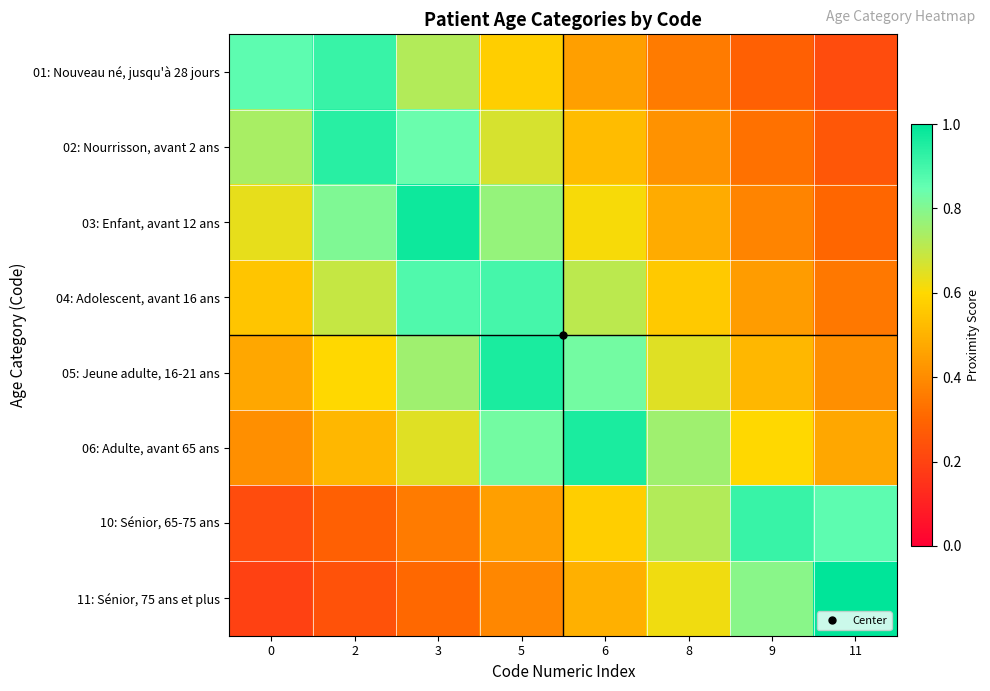

Which series has the largest range (max minus min)?

11: Sénior, 75 ans et plus